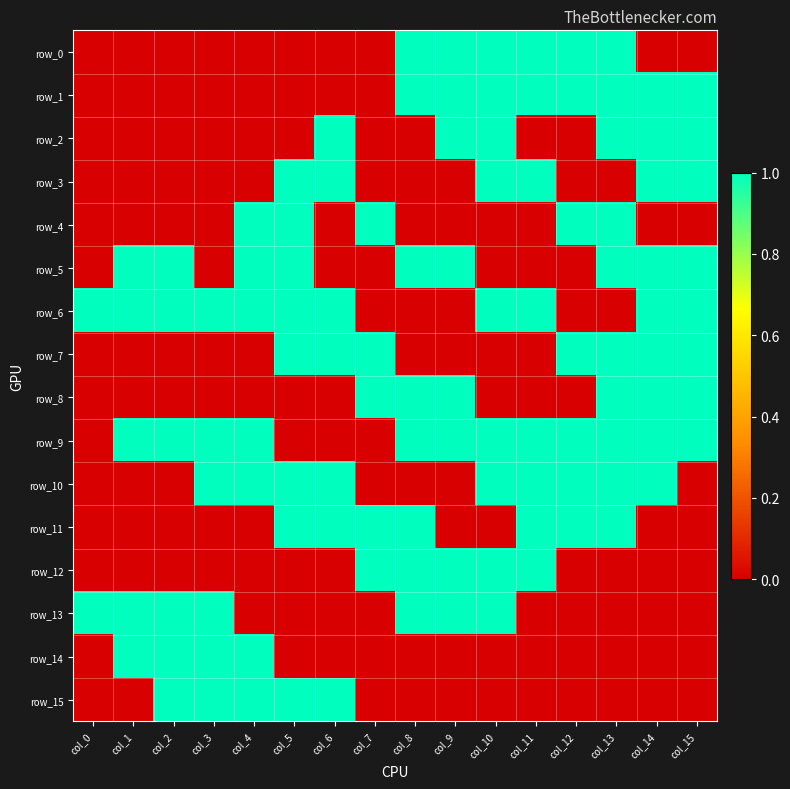

What is the sum of the row_8 values at col_13 and col_14?

2